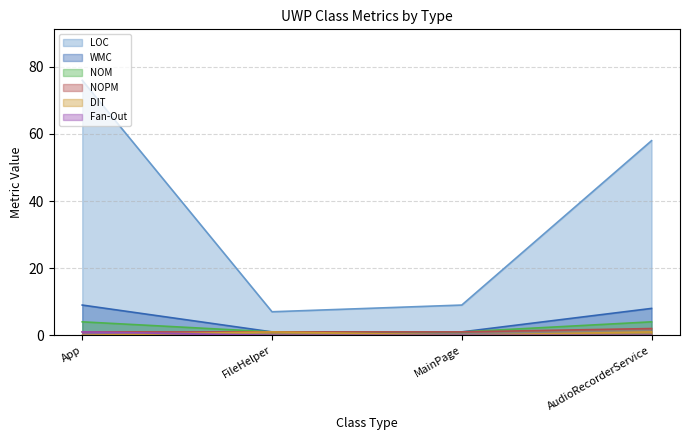

What is the highest value of the Fan-Out series?

1